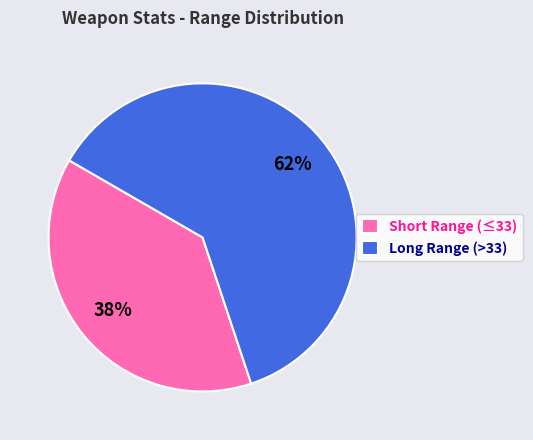

What is the largest slice in the pie chart?

Long Range (>33)